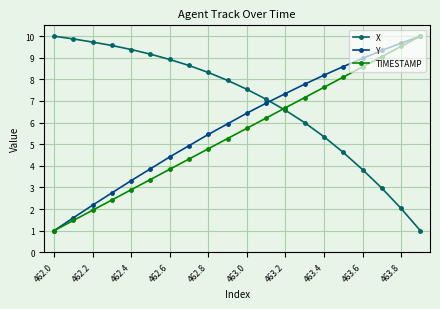

What is the highest value of the TIMESTAMP series?

10.0